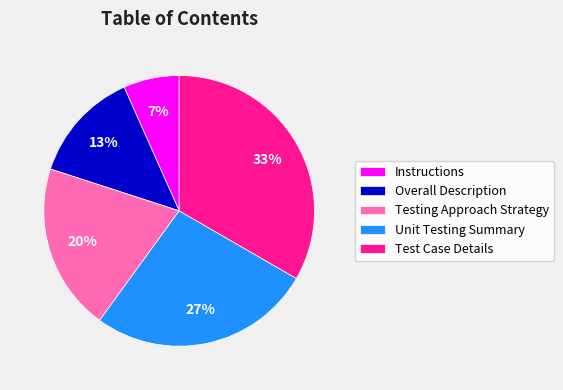

Combined, do Overall Description and Testing Approach Strategy account for over 50%?

No